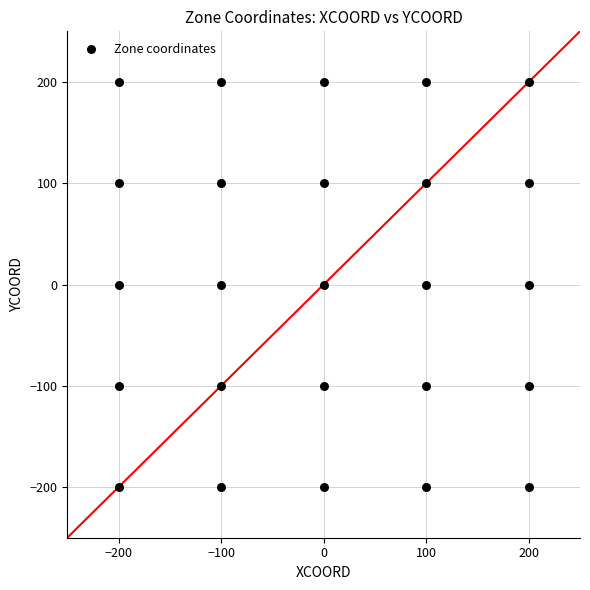

What is the range of Y values (max minus min)?

400